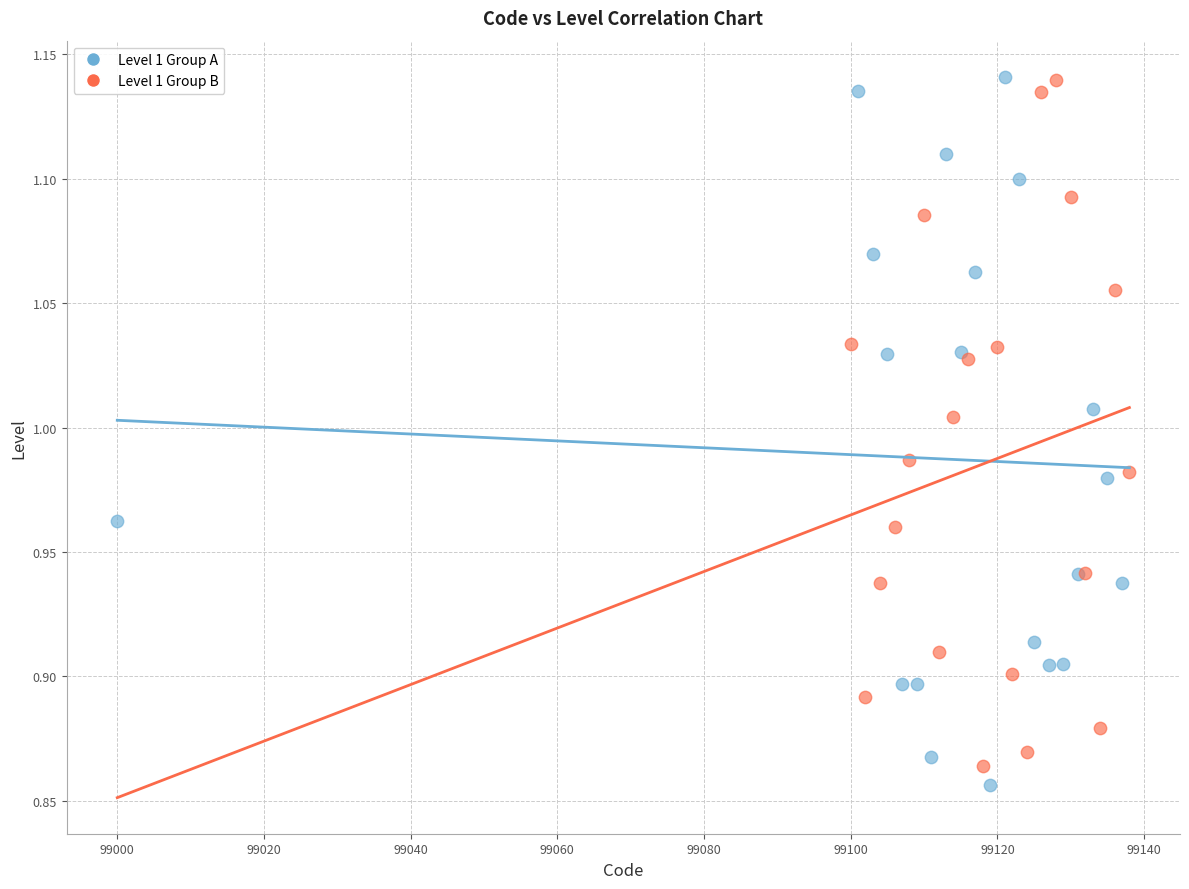

Which series has the widest spread of Y values?

Level 1 Group A